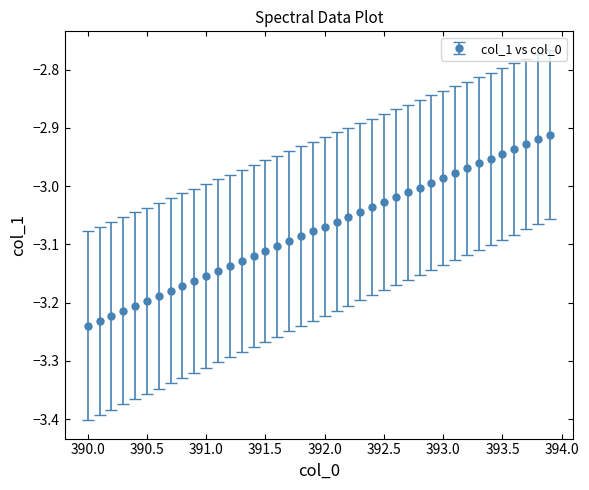

What is the difference between the second highest and second lowest values?

0.3